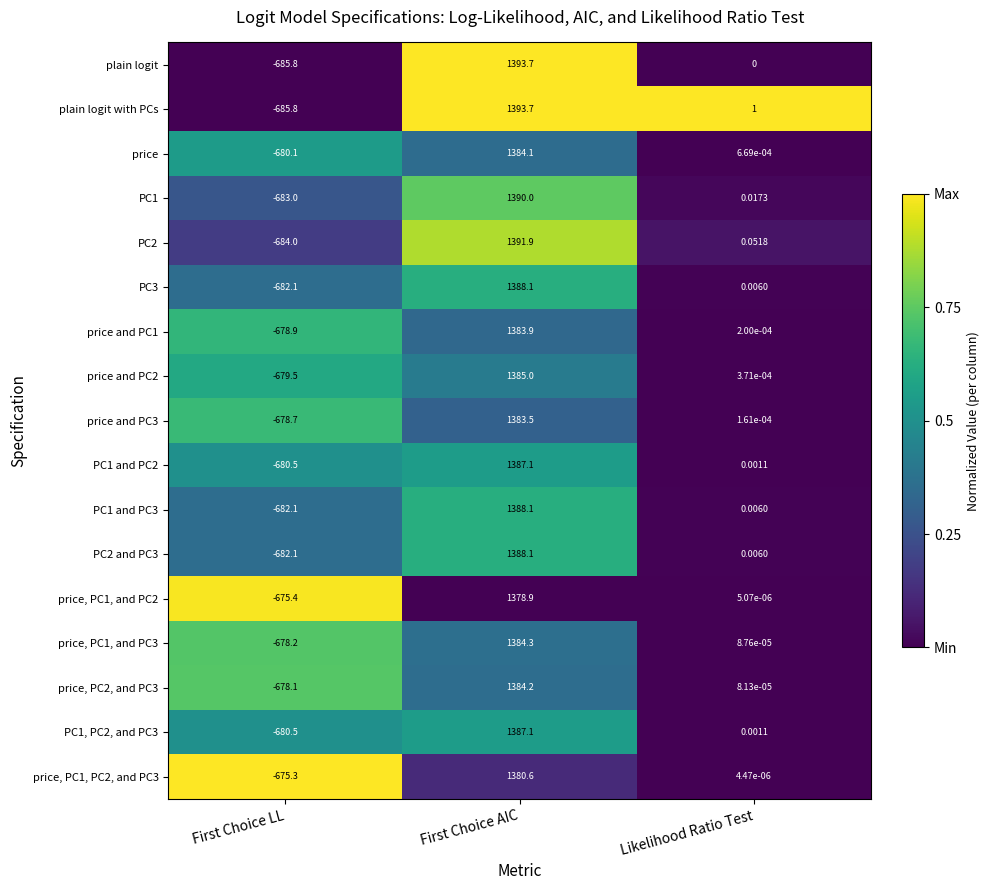

Rank the categories by PC1 value from highest to lowest.

First Choice AIC, Likelihood Ratio Test, First Choice LL